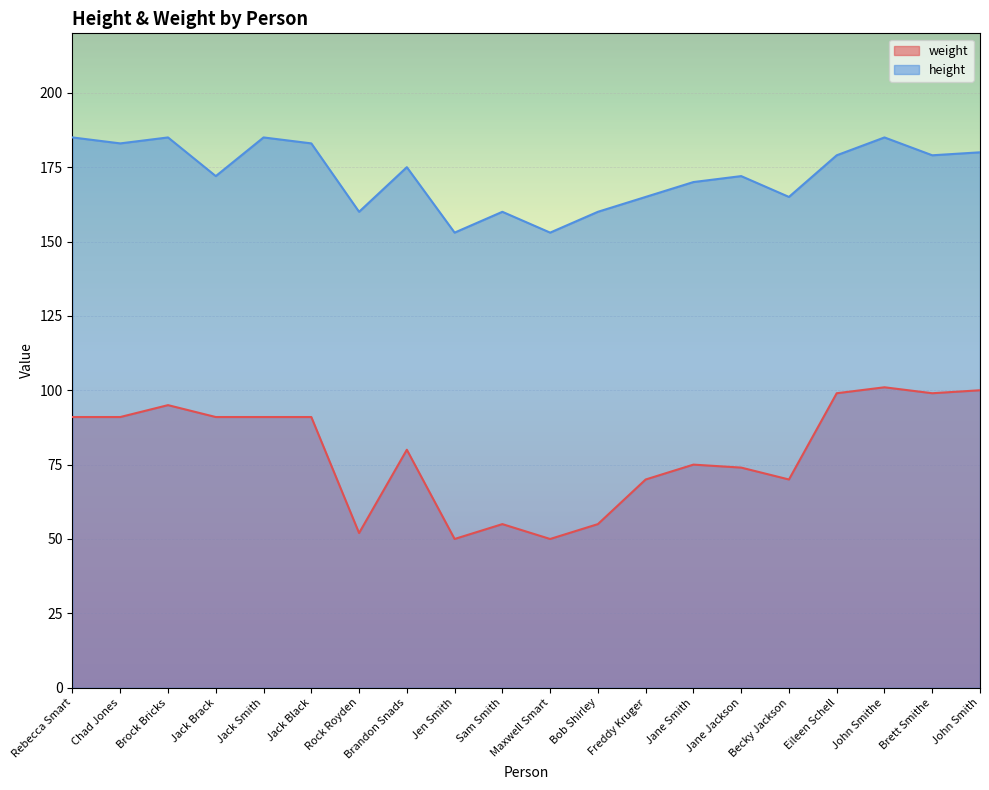

True or false: height and weight intersect in this chart.

False